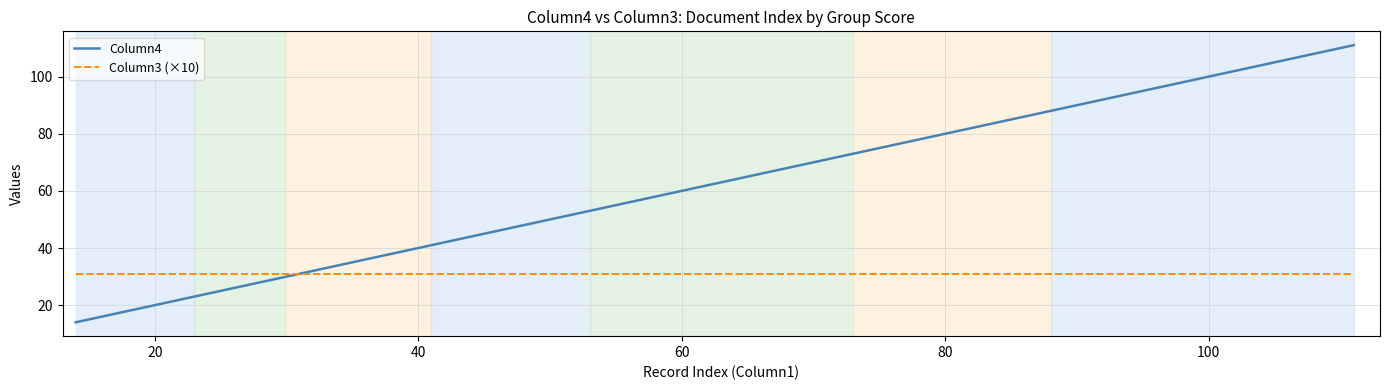

List the series in order of their overall mean, lowest first.

Column3 (×10), Column4